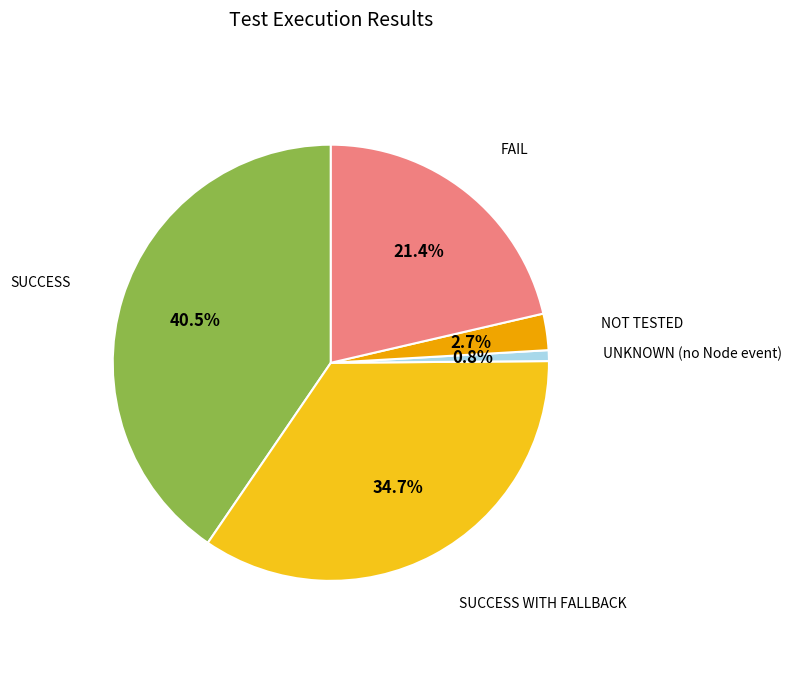

Approximately how many times larger is the value at SUCCESS WITH FALLBACK compared to NOT TESTED?

12.9